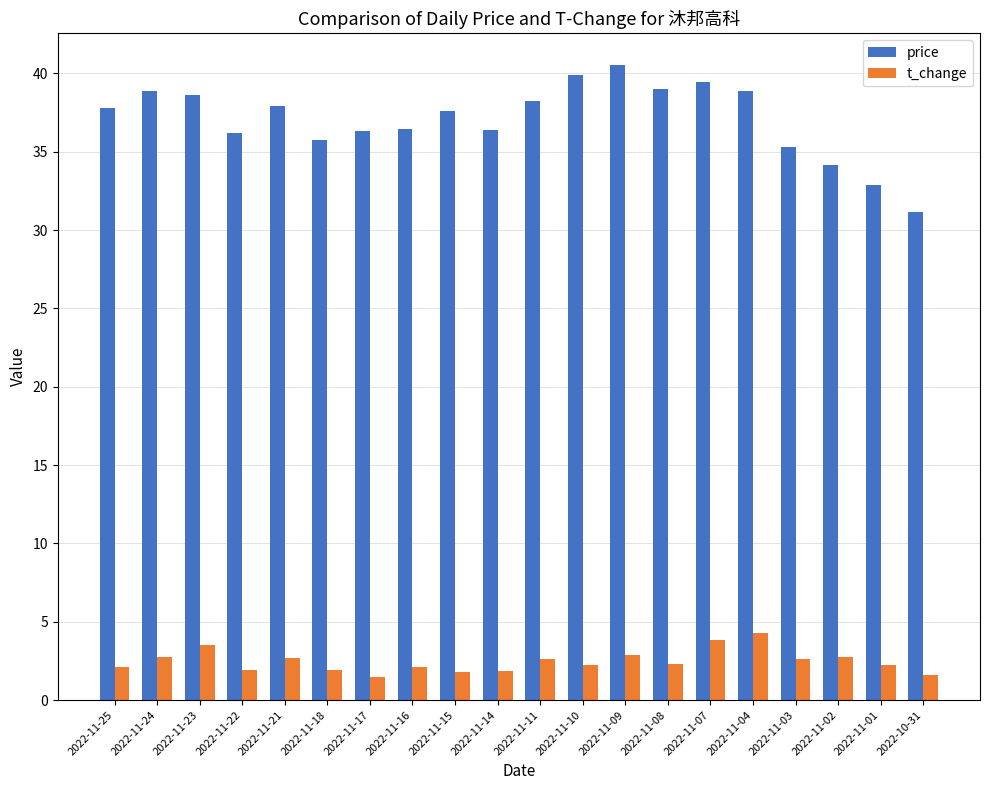

Read the t_change value at 2022-11-22.

1.9